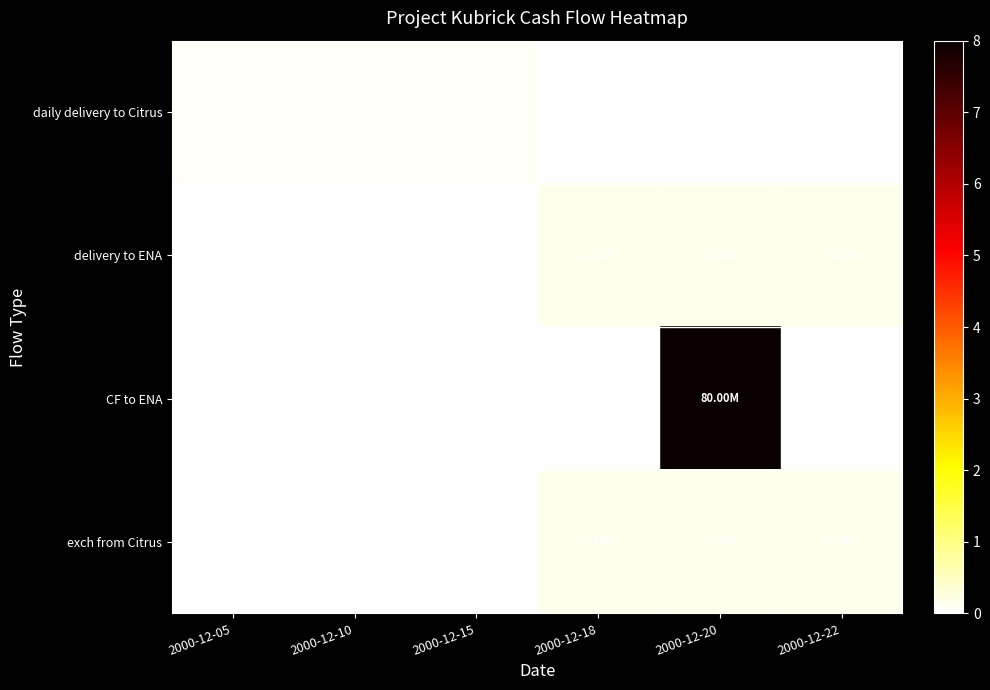

Rank the series by their maximum value, from highest to lowest.

CF to ENA, delivery to ENA, exch from Citrus, daily delivery to Citrus